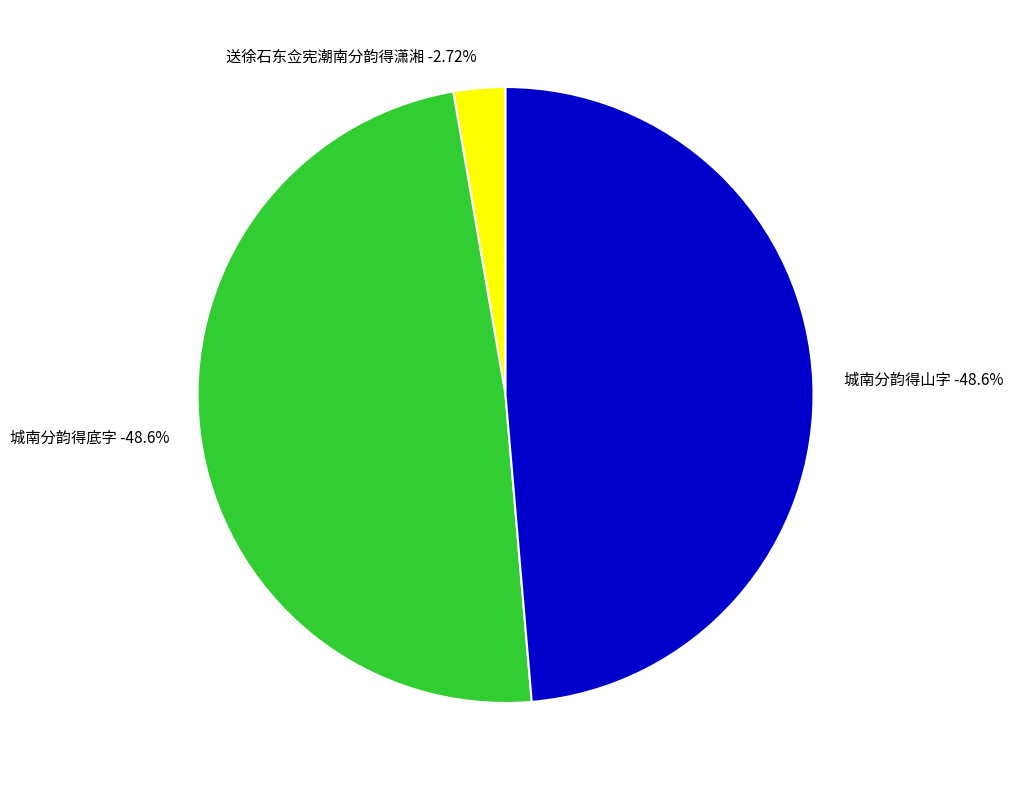

True or false: 城南分韵得底字 accounts for 63% of the total.

False